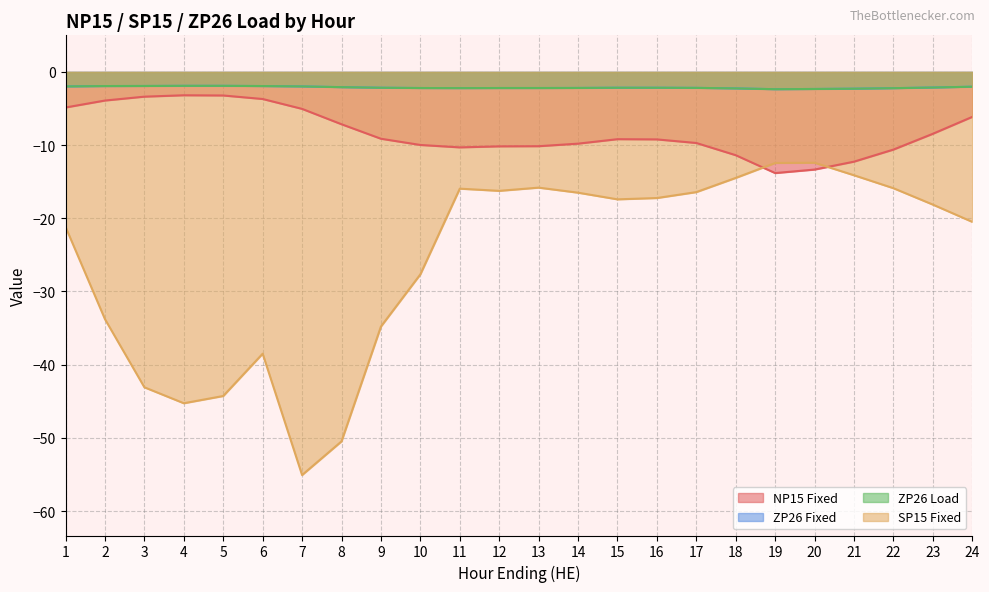

Which category has the lowest value across all series?

7